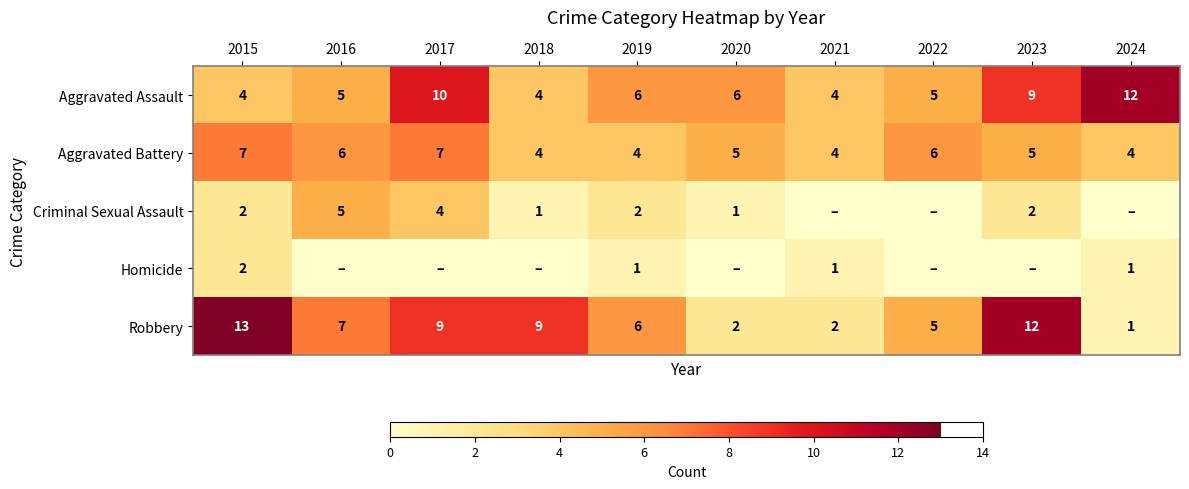

The value of Aggravated Battery at 2020 is 2. True or false?

False